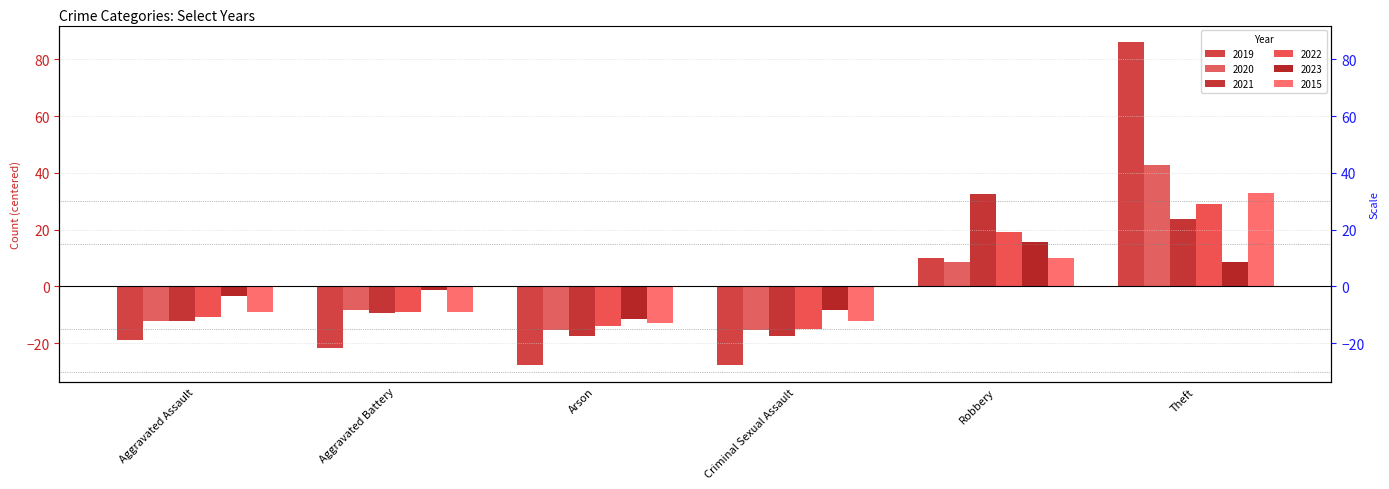

What are all the series names shown in the legend?

2019, 2020, 2021, 2022, 2023, 2015